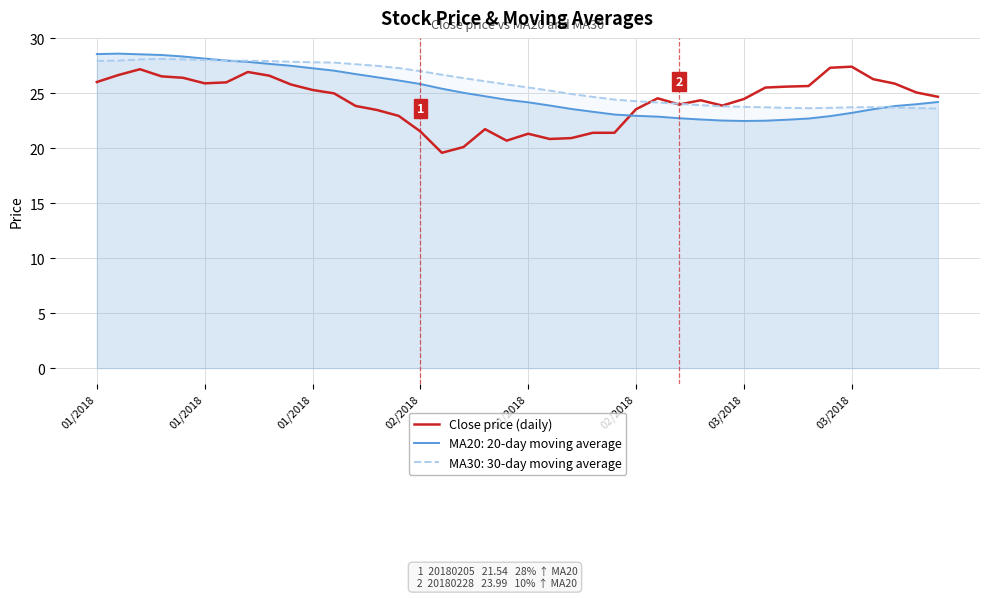

What is the sum of all values?

972.9